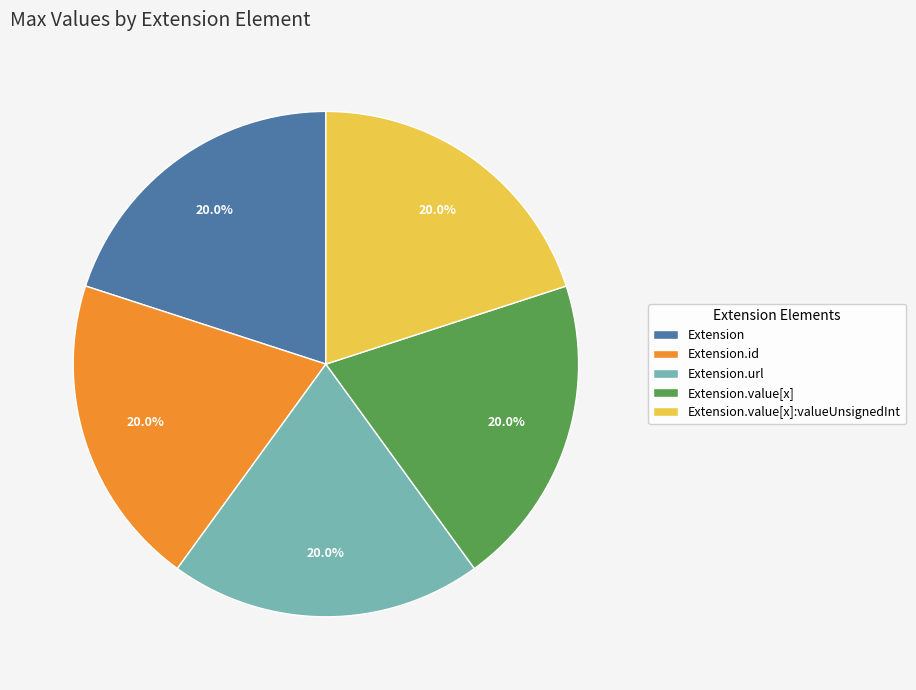

What portion of the pie excludes Extension.value[x]:valueUnsignedInt?

80.0%